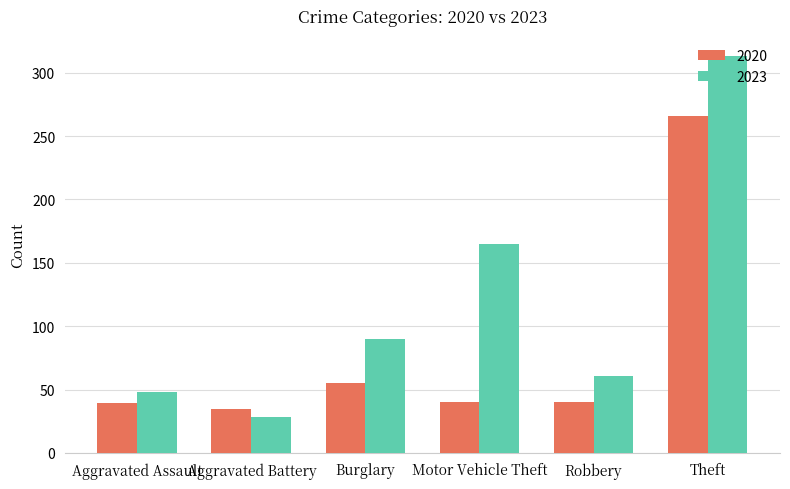

The value of 2023 at Aggravated Assault is 48. True or false?

True